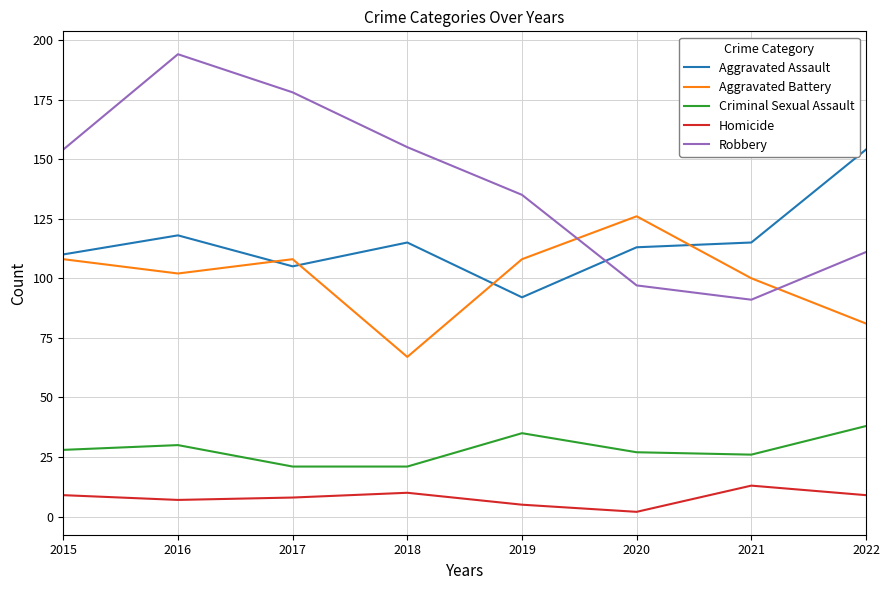

What is the smallest value displayed?

2